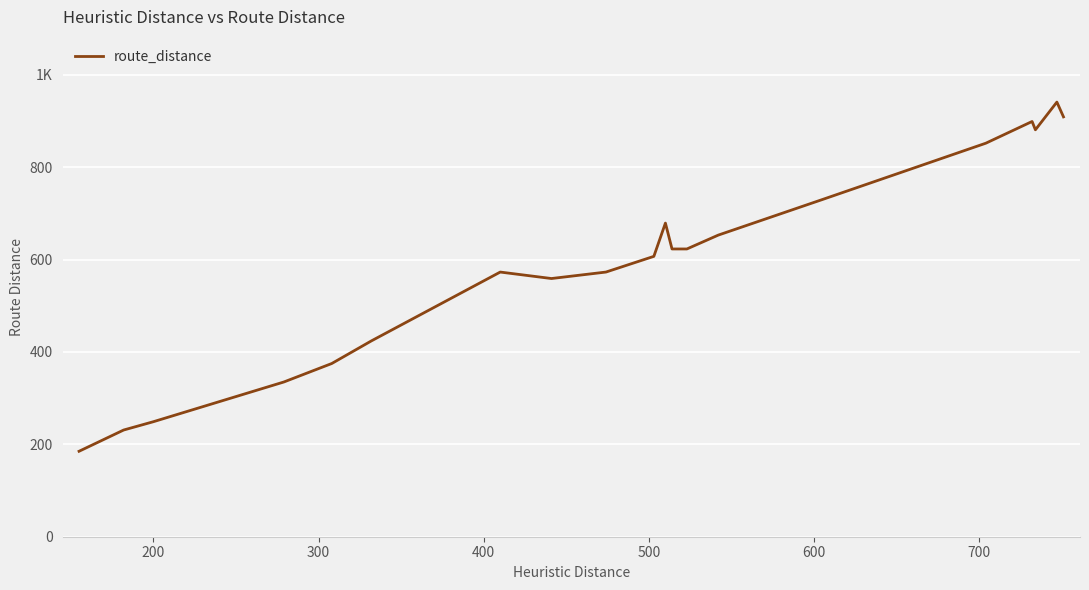

Does the chart have visible grid lines?

Yes